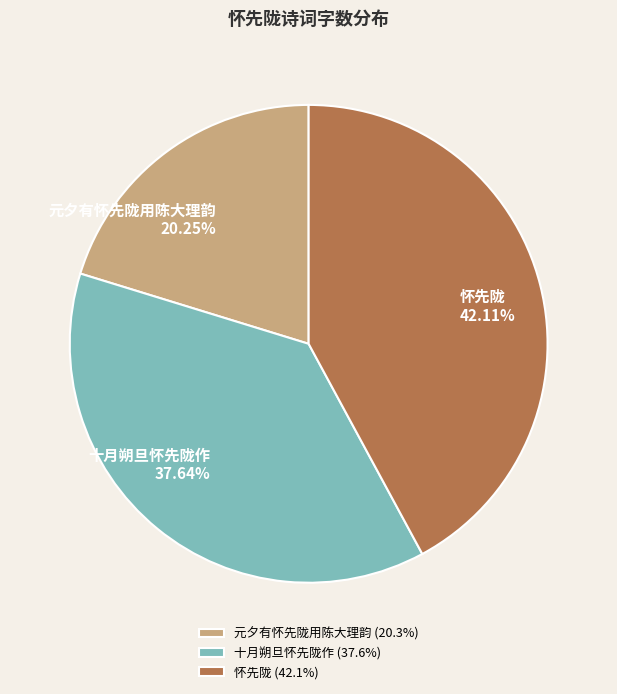

What is the ratio of the value at 元夕有怀先陇用陈大理韵 to the value at 十月朔旦怀先陇作?

0.5